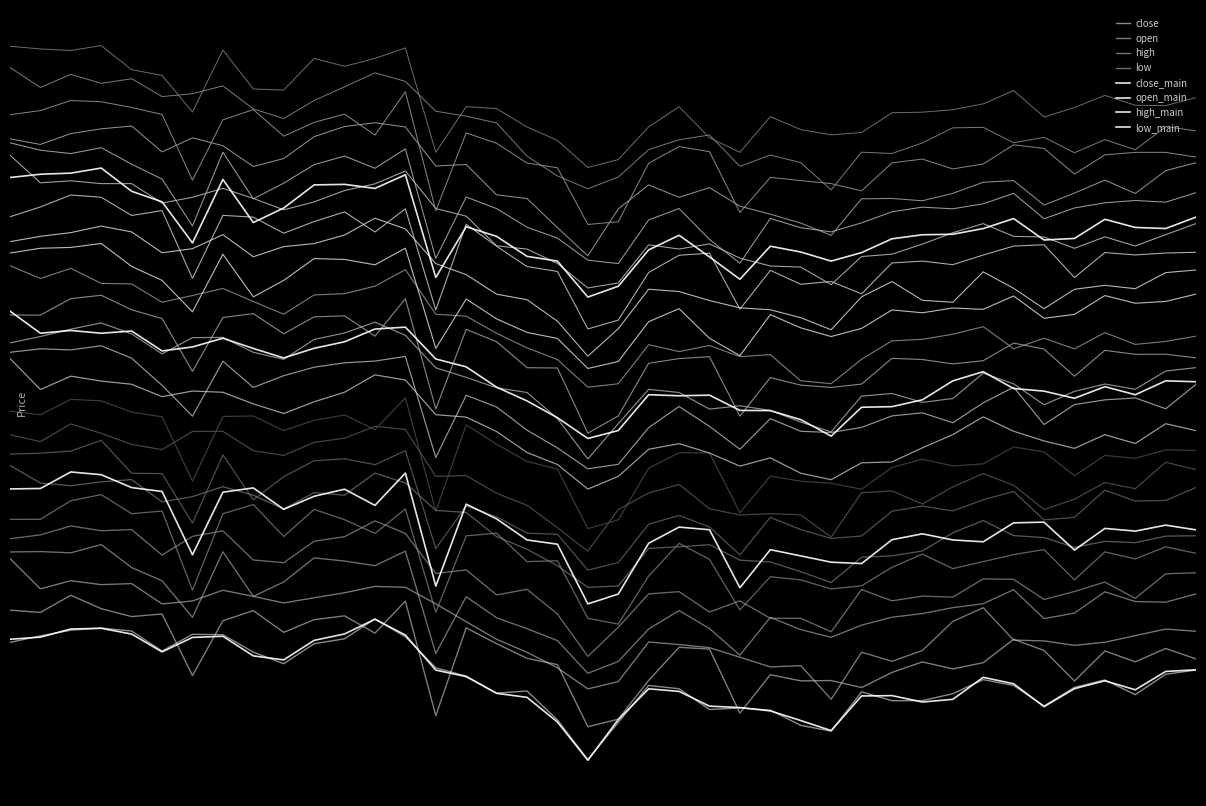

Where is the first local maximum for open?

2025-02-06